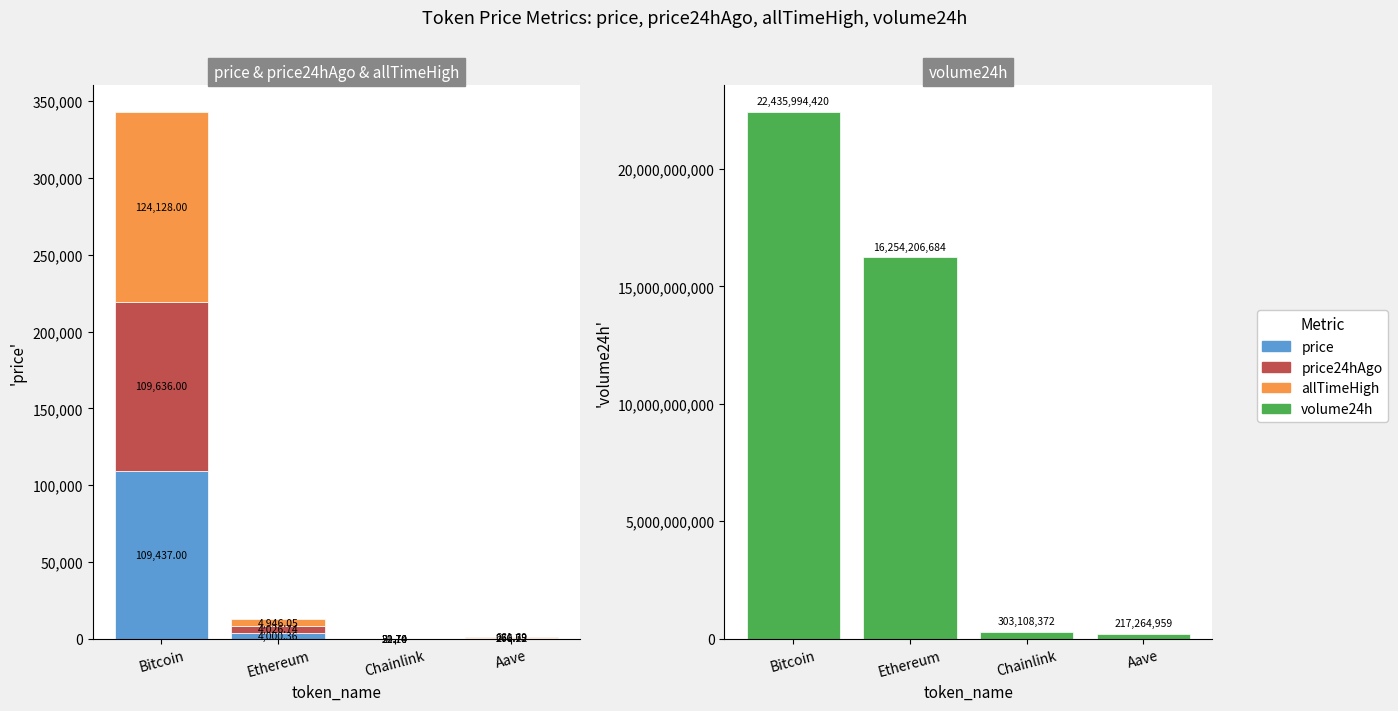

Which category has the highest value across all series?

Bitcoin